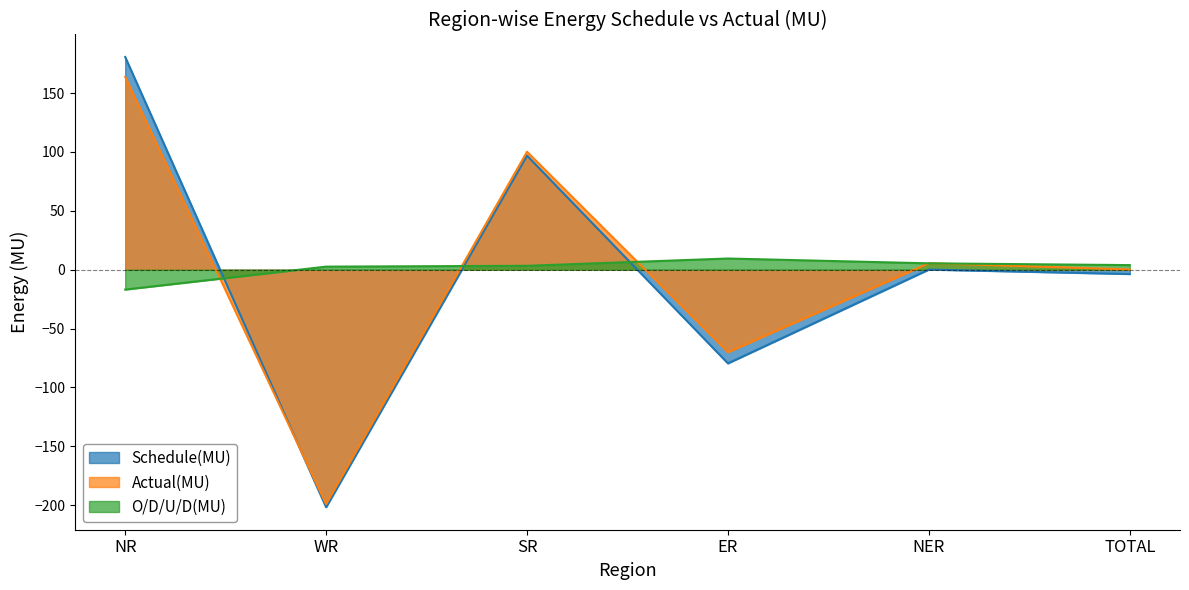

How many interior local valleys does the Schedule(MU) series have?

2